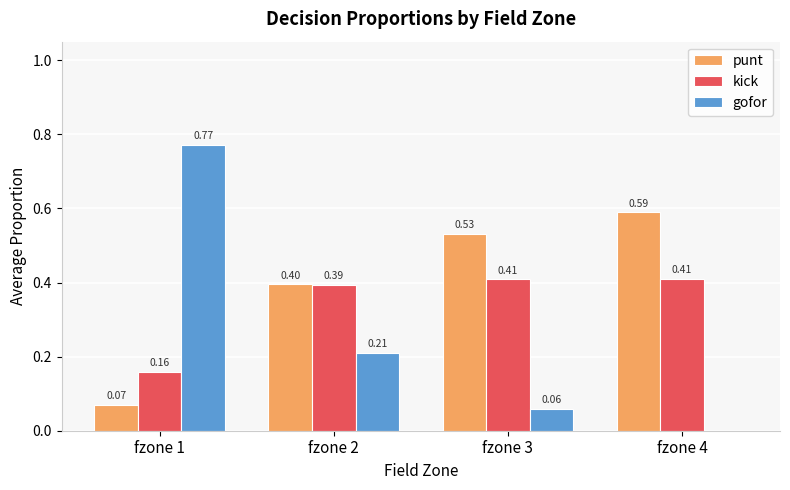

What is the average value of the kick series?

0.3